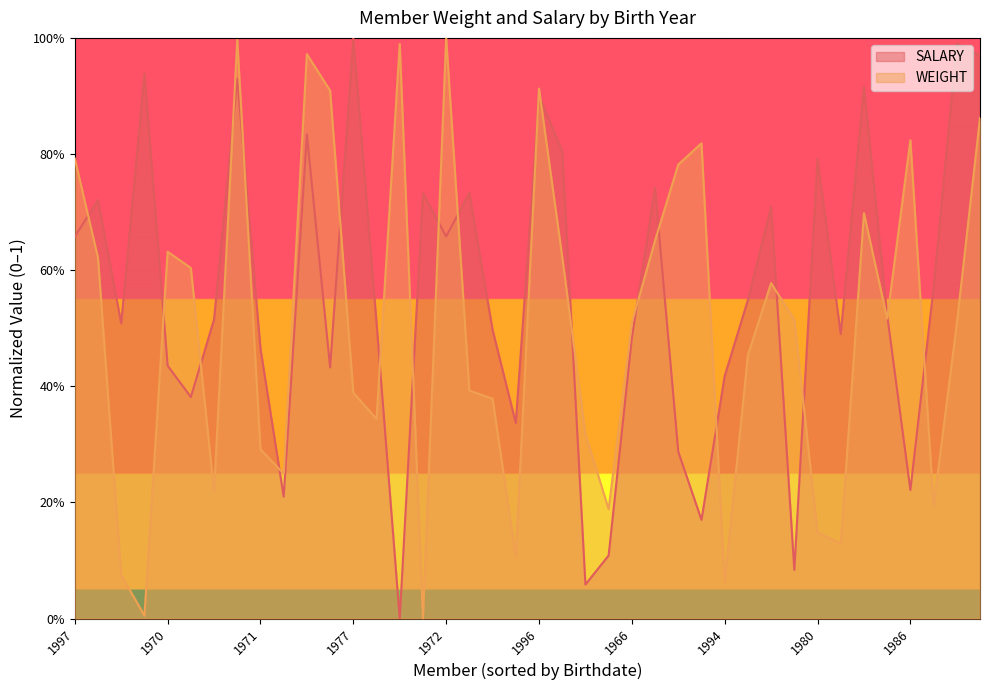

Reading left to right, list all the values displayed in this chart.

WEIGHT: 0.8	0.6	0.1	0.0	0.6	0.6	0.2	1.0	0.3	0.2	1.0	0.9	0.4	0.3	1.0	0.0	1.0	0.4	0.4	0.1	0.9	0.6	0.3	0.2	0.5	0.7	0.8	0.8	0.1	0.5	0.6	0.5	0.1	0.1	0.7	0.5	0.8	0.2	0.5	0.9
SALARY: 0.7	0.7	0.5	0.9	0.4	0.4	0.5	0.9	0.5	0.2	0.8	0.4	1.0	0.5	0.0	0.7	0.7	0.7	0.5	0.3	0.9	0.8	0.1	0.1	0.5	0.7	0.3	0.2	0.4	0.5	0.7	0.1	0.8	0.5	0.9	0.5	0.2	0.6	1.0	1.0